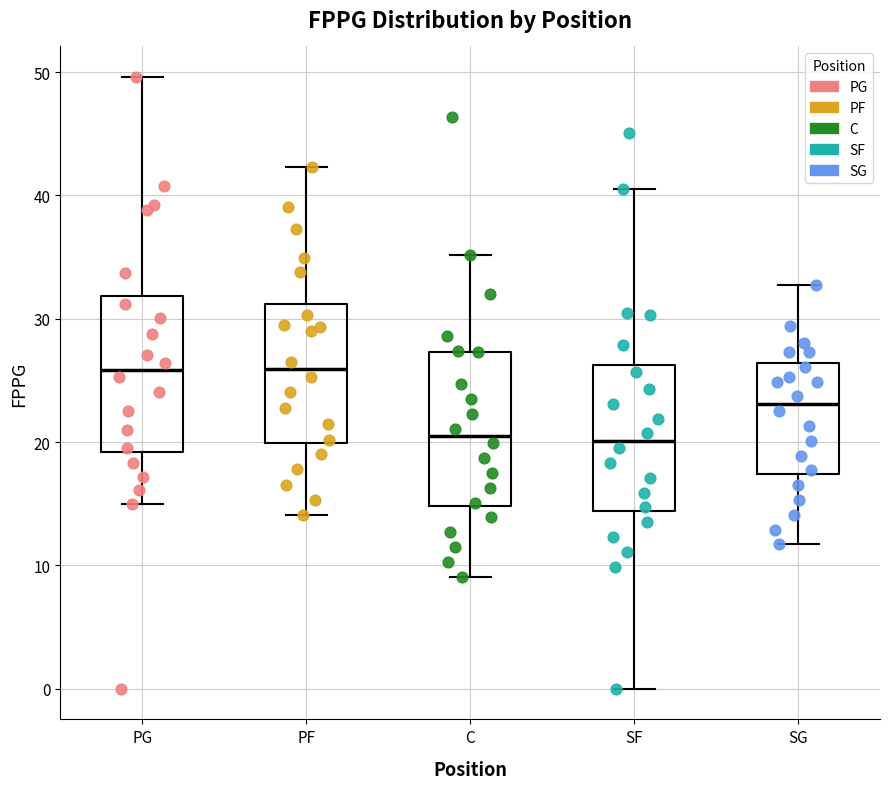

Reading left to right, read every box against the y-axis: the position of its median line, the range the box covers, and the ends of its whiskers. The values are not printed on the chart, so give them approximately, as read against the axis.

PG: median 26, box 19 to 32, whiskers 15 to 50
PF: median 26, box 20 to 31, whiskers 14 to 42
C: median 21, box 15 to 27, whiskers 9 to 35
SF: median 20, box 14 to 26, whiskers 0 to 41
SG: median 23, box 17 to 26, whiskers 12 to 33